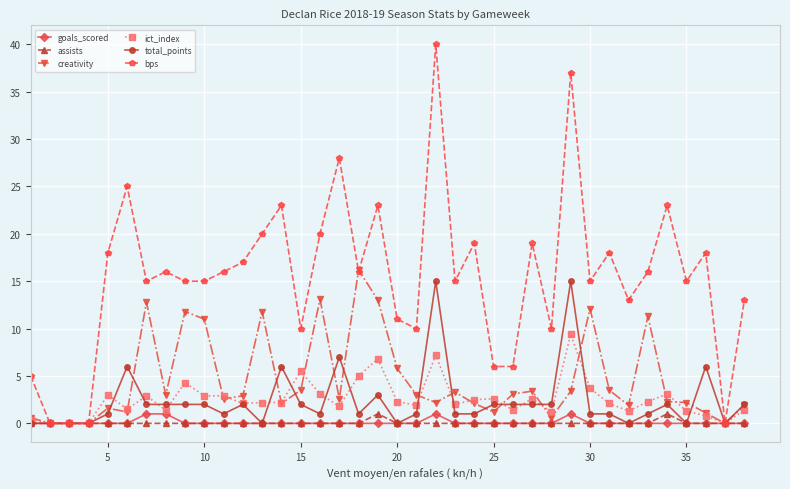

Does the chart have visible grid lines?

Yes